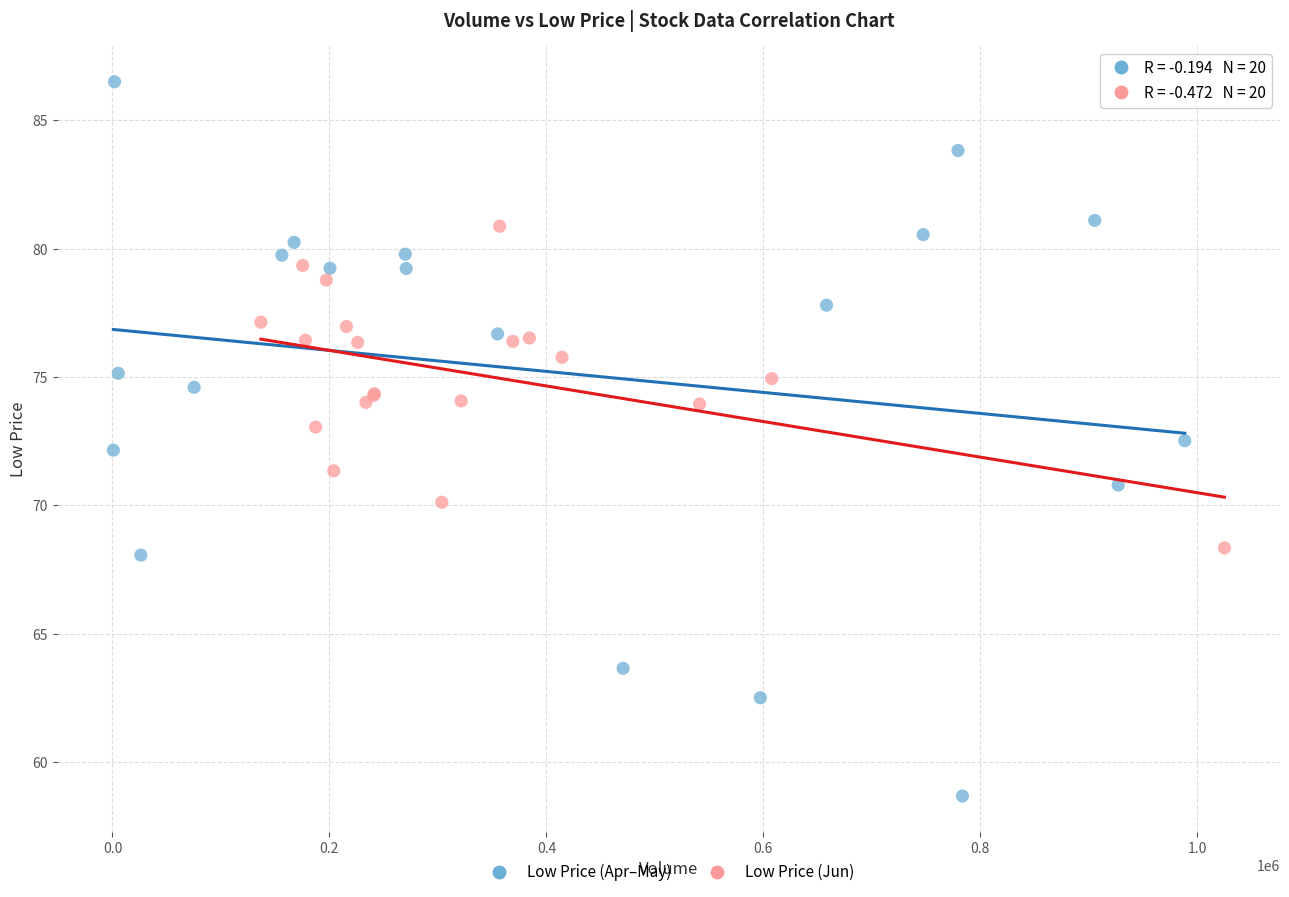

Which series has the widest spread of Y values?

Low Price (Apr–May)